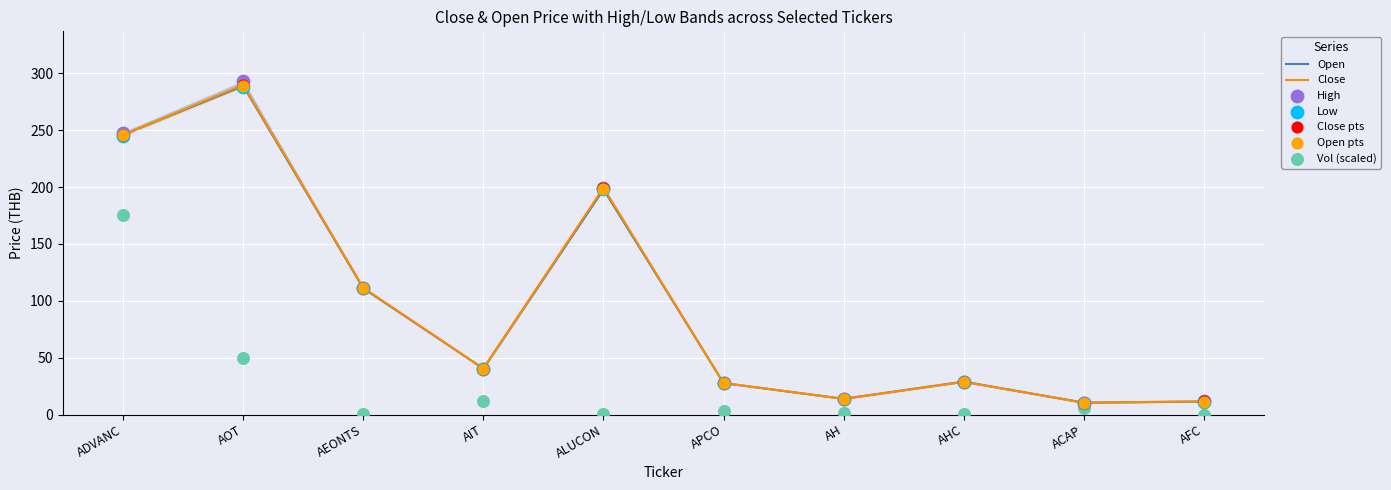

Which series reaches the minimum Y coordinate?

vol